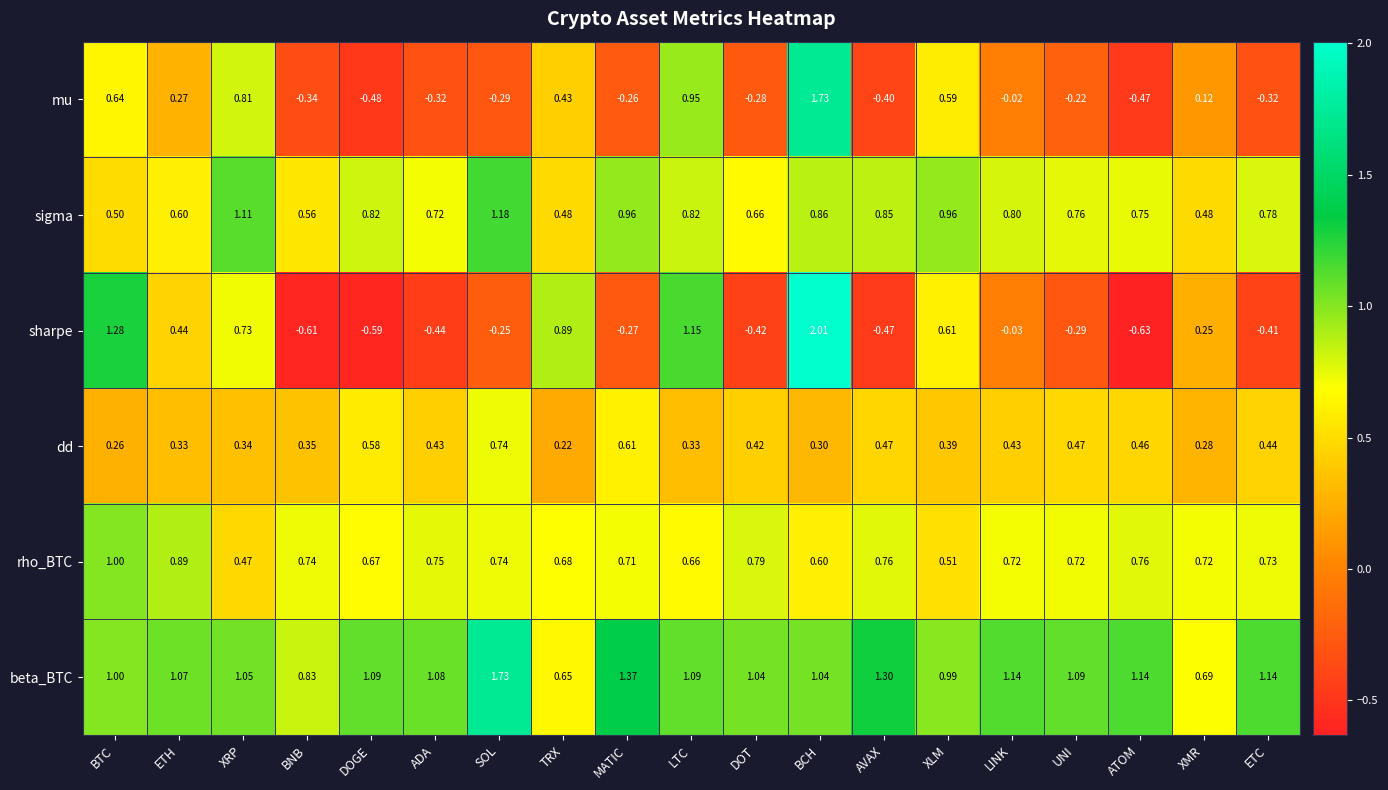

Which category has the lowest value in the sharpe series?

ATOM